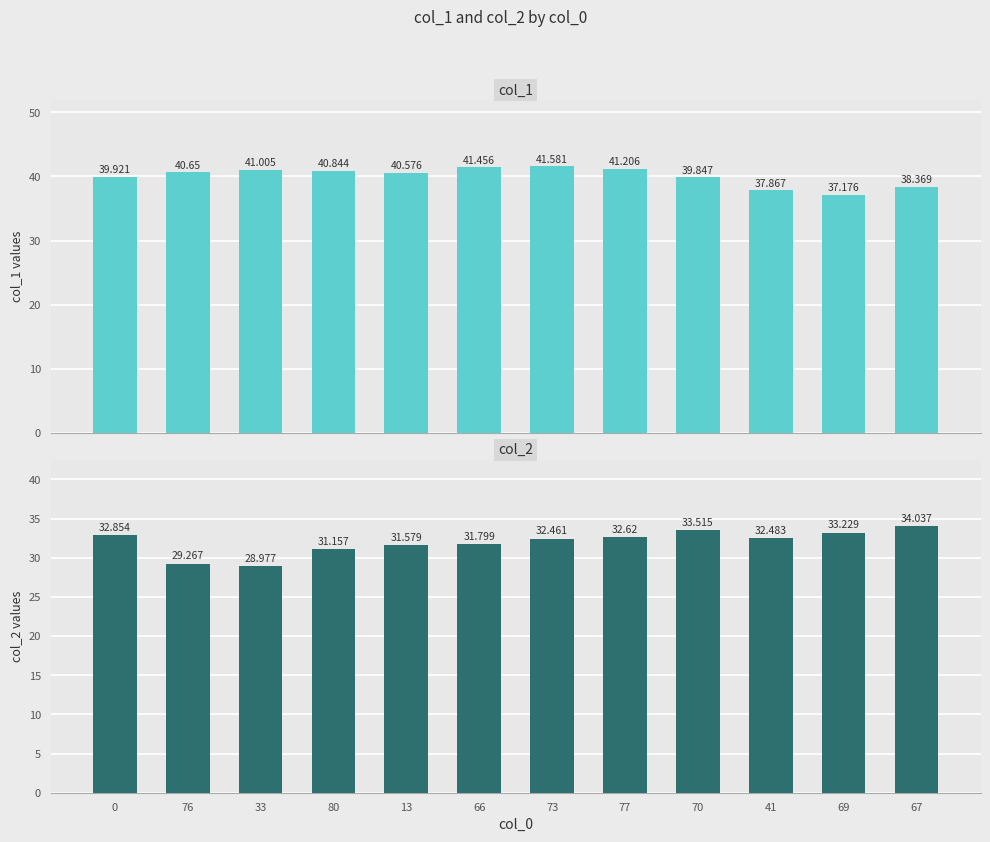

The value of col_2 at 66 is 31.8. True or false?

True